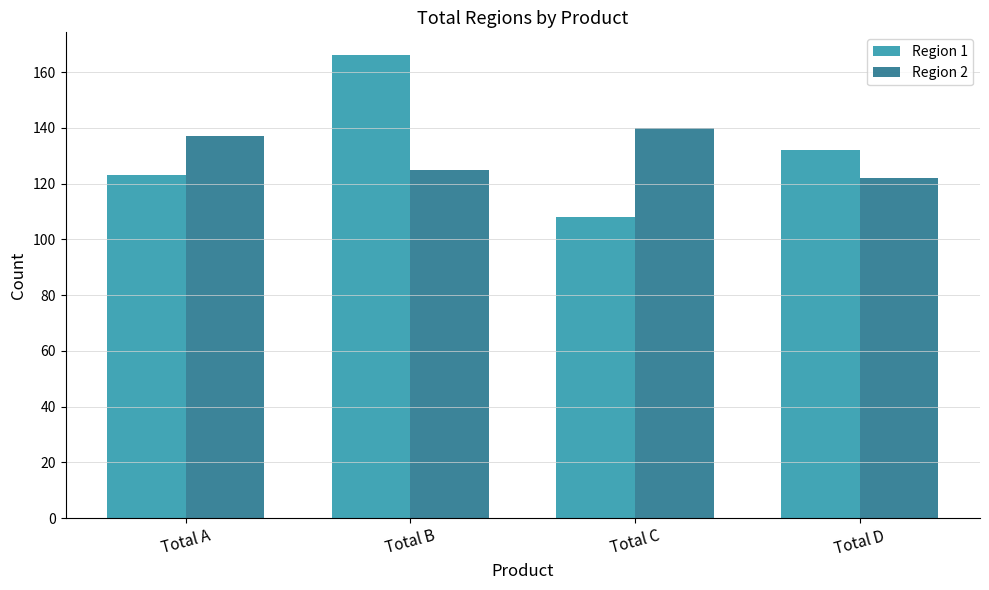

List the labels in order of Region 1 value, smallest first.

Total C, Total A, Total D, Total B